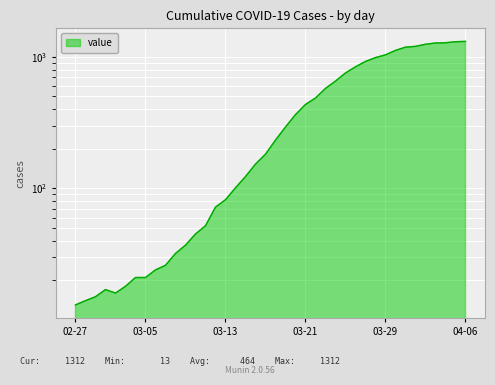

Is it true that the value at 2020-03-09 is 13?

False